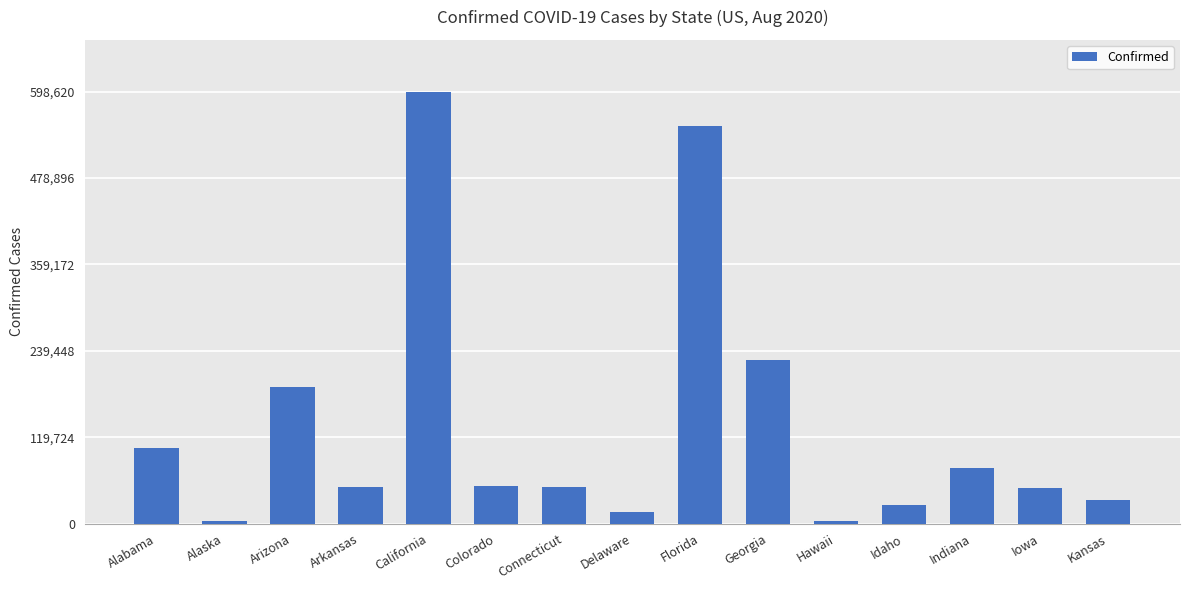

Are the bars grouped side by side (vs. stacked)?

No